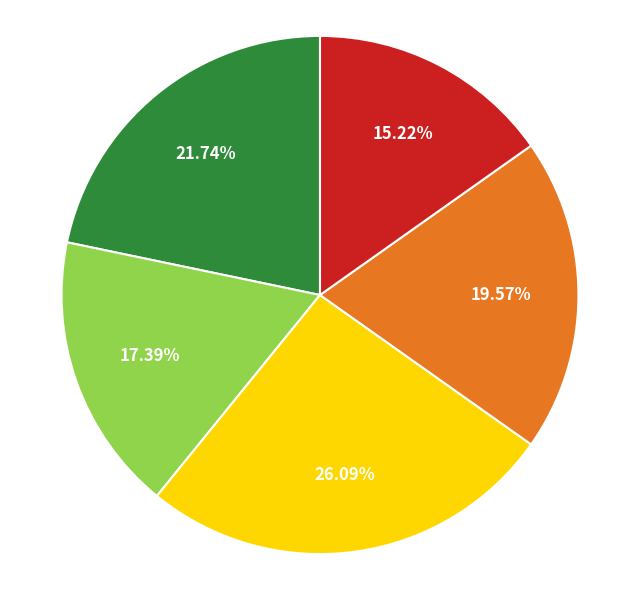

Is there a majority slice in this chart?

No